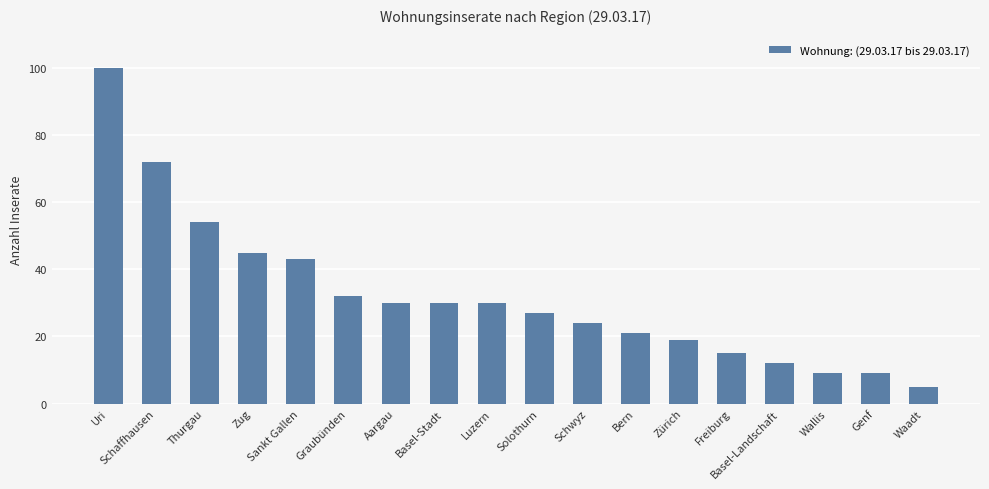

How many bars are there in total?

18